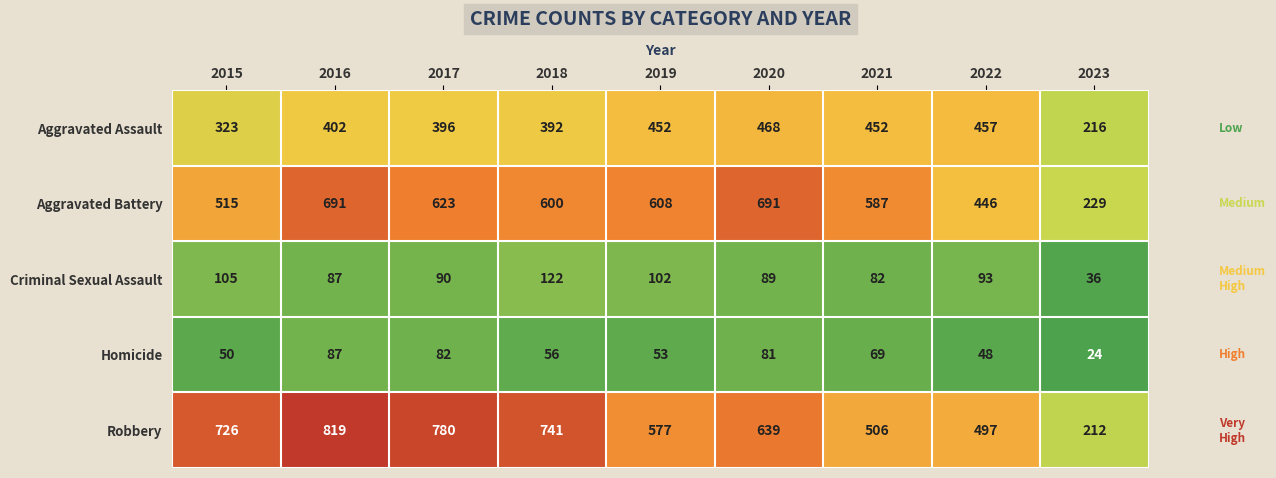

Rank the series at 2019 from highest to lowest value.

Aggravated Battery, Robbery, Aggravated Assault, Criminal Sexual Assault, Homicide